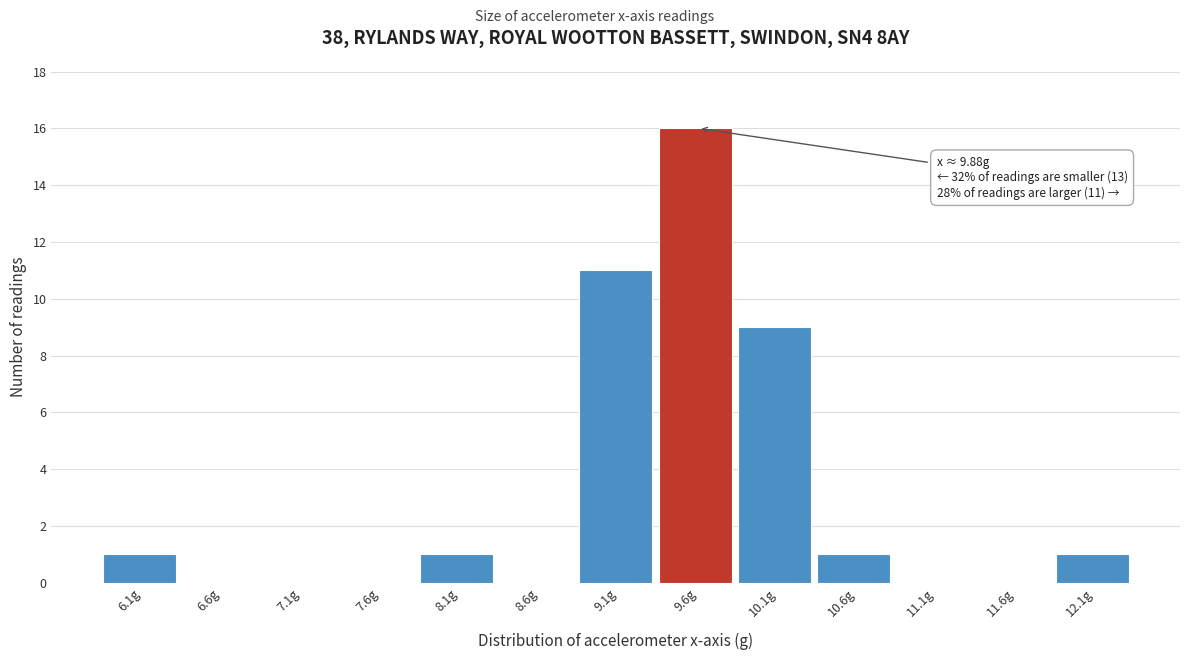

Reading left to right, what are all the values shown in this chart?

6.1g=1	6.6g=0	7.1g=0	7.6g=0	8.1g=1	8.6g=0	9.1g=11	9.6g=16	10.1g=9	10.6g=1	11.1g=0	11.6g=0	12.1g=1